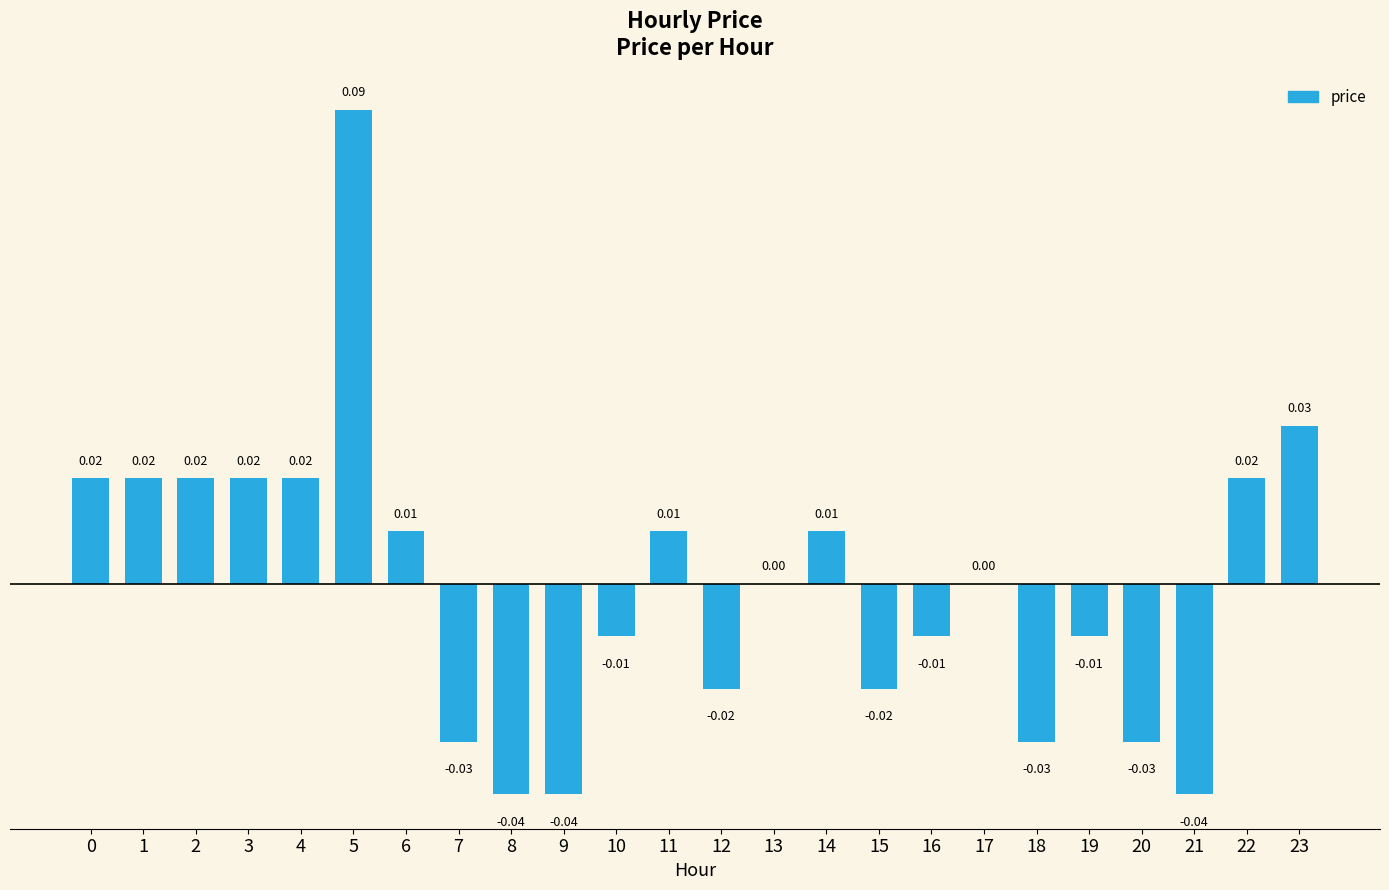

Are the bars horizontal?

No